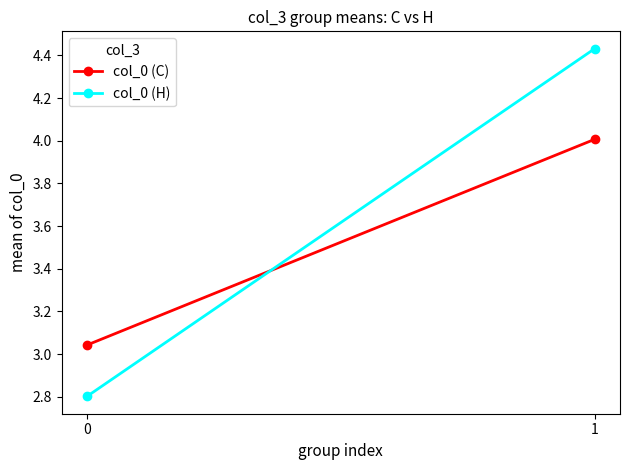

What is the sum of the col_0 (C) values at 0 and 1?

7.0